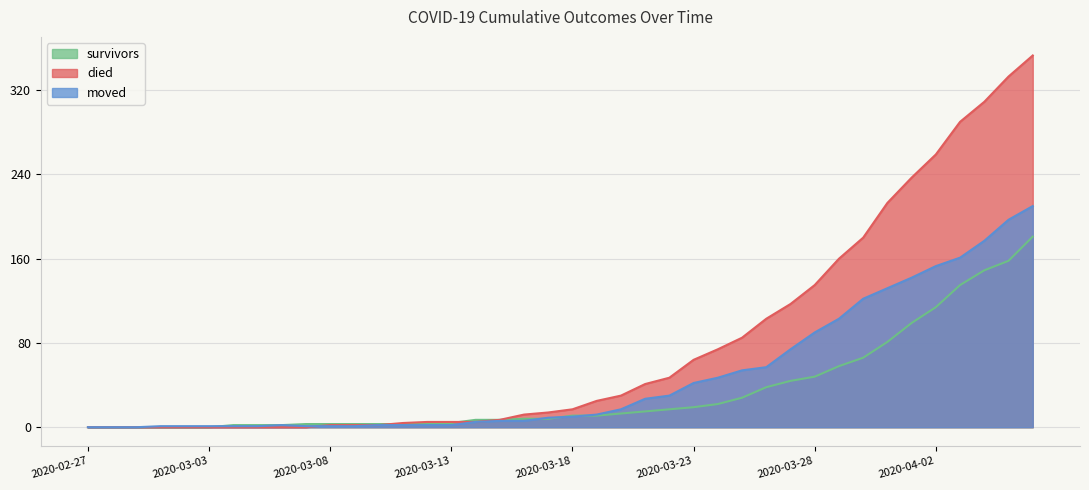

Which series has the widest spread of values?

died